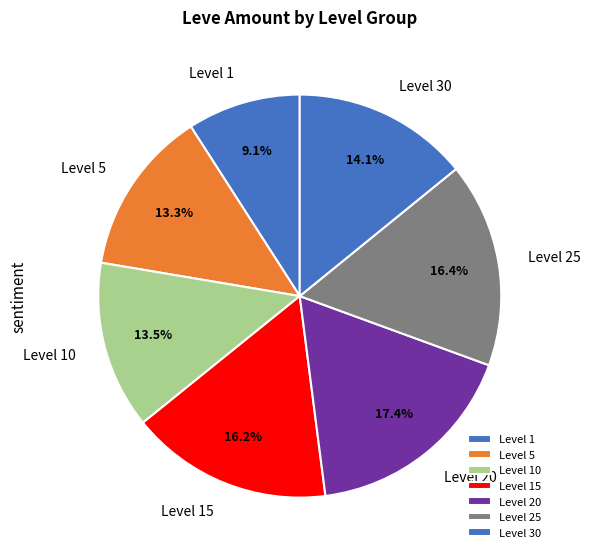

Do Level 15 and Level 1 together represent more than half of the pie?

No